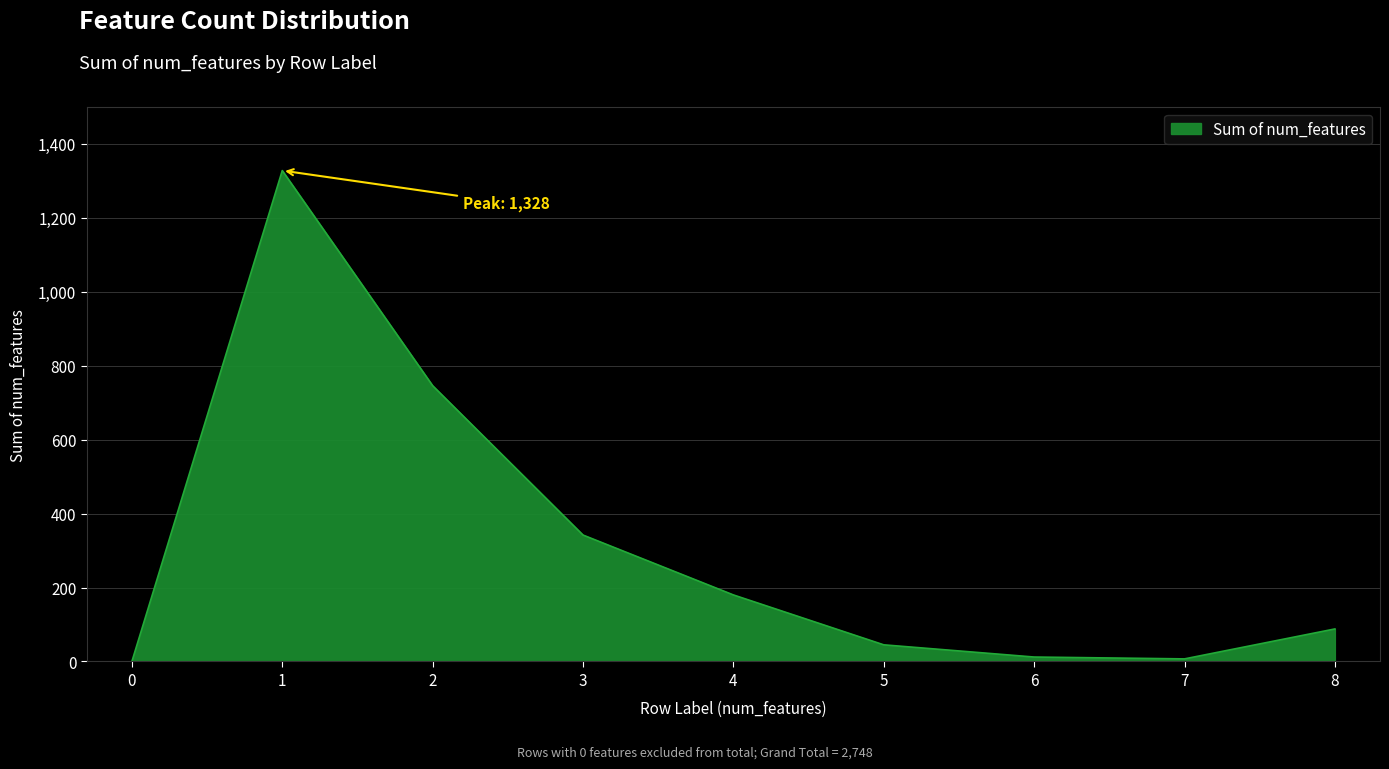

What is the change in value from 5 to 8?

+43